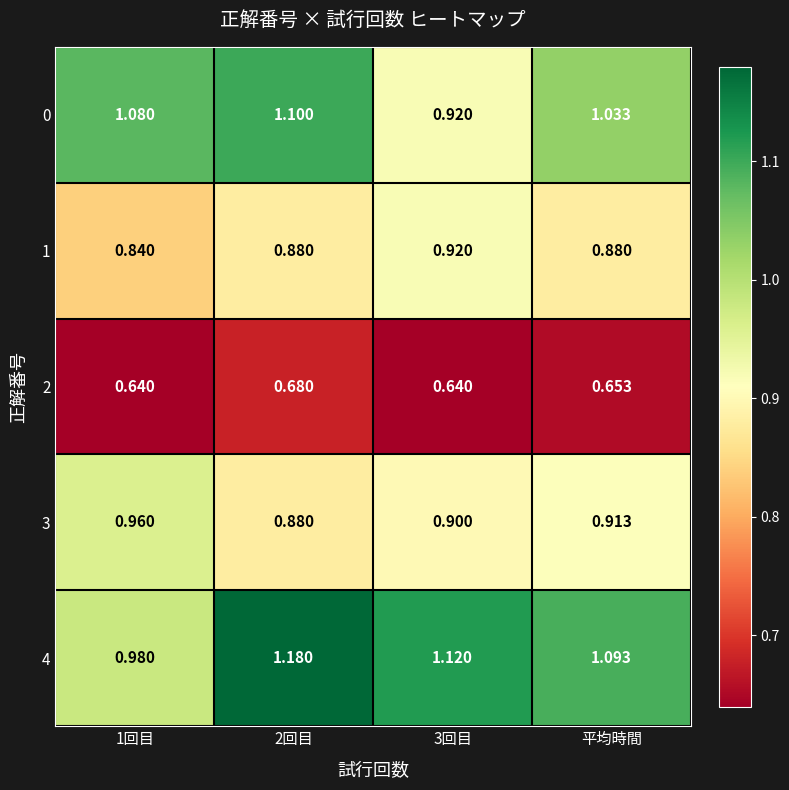

Is the value of 2 at 1回目 greater than the value of 4 at 平均時間?

No